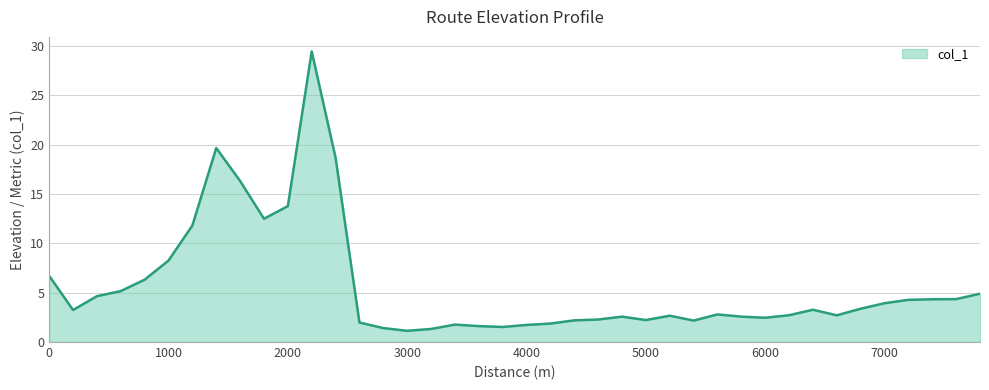

What is the minimum value shown in the chart?

1.1